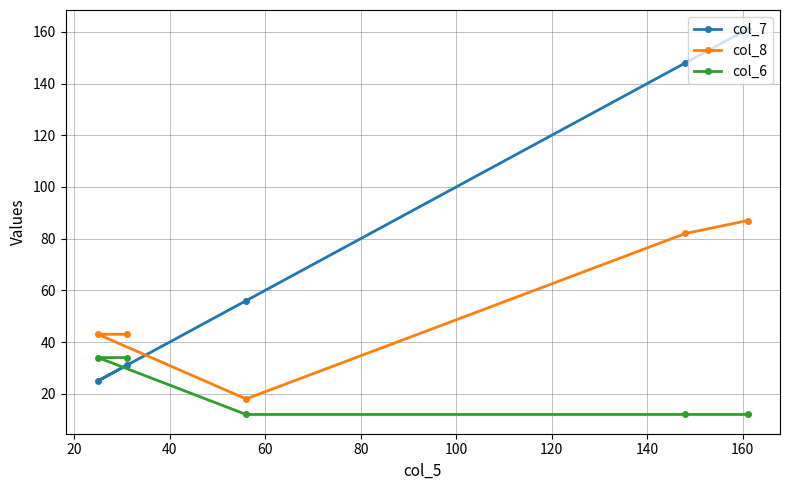

After their last crossing, which series has the higher values: col_6 or col_7?

col_7